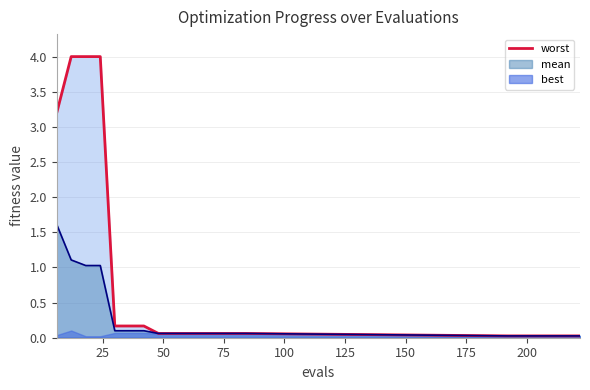

At which category is the sum across all series the highest?

12